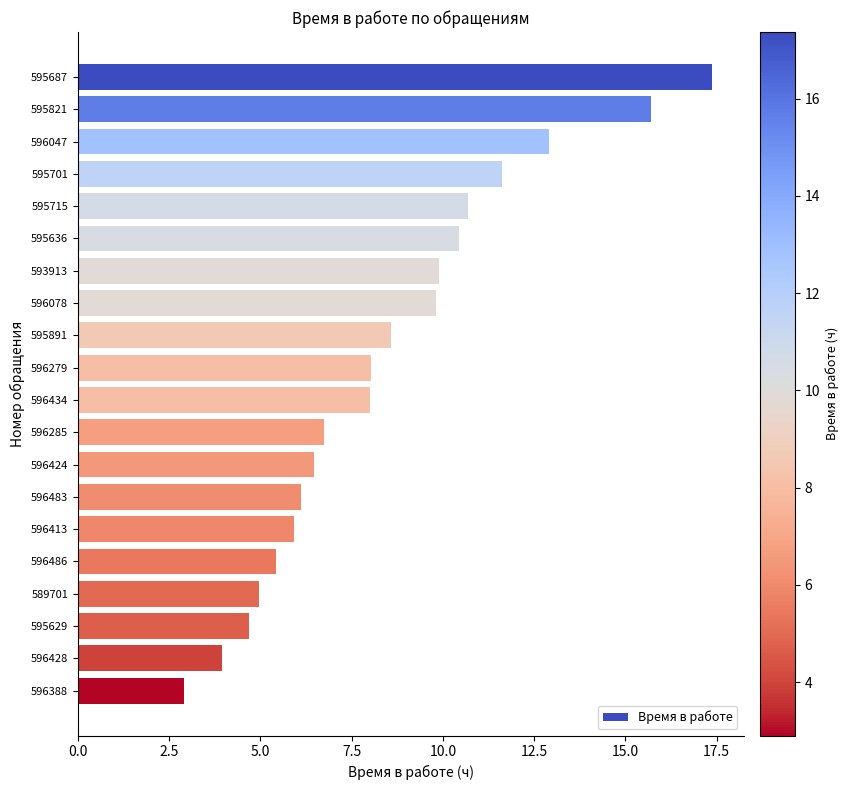

What is the average value?

8.5